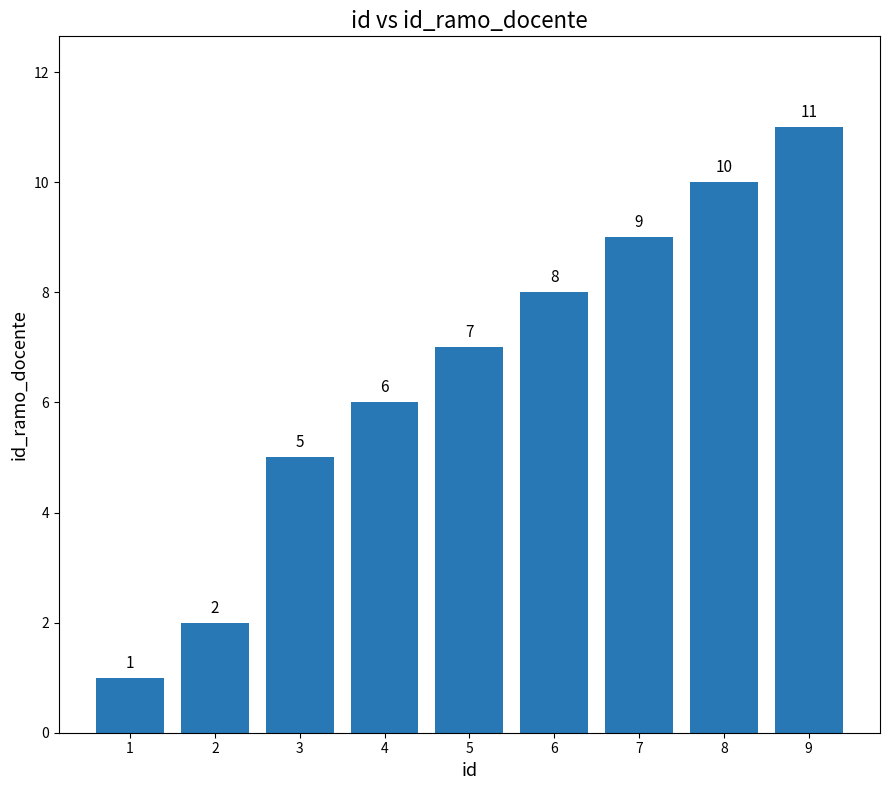

How many series are shown in this chart?

1